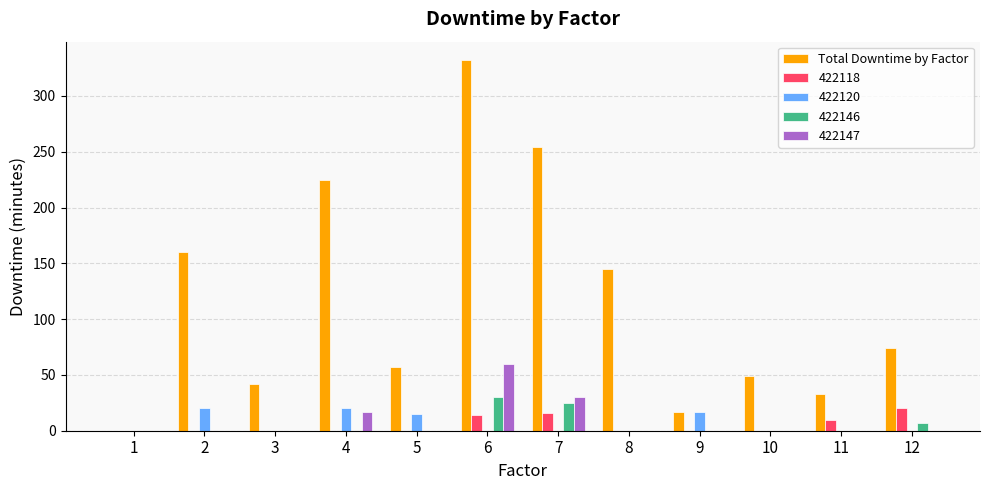

Which series changed the most between 2 and 11?

Total Downtime by Factor